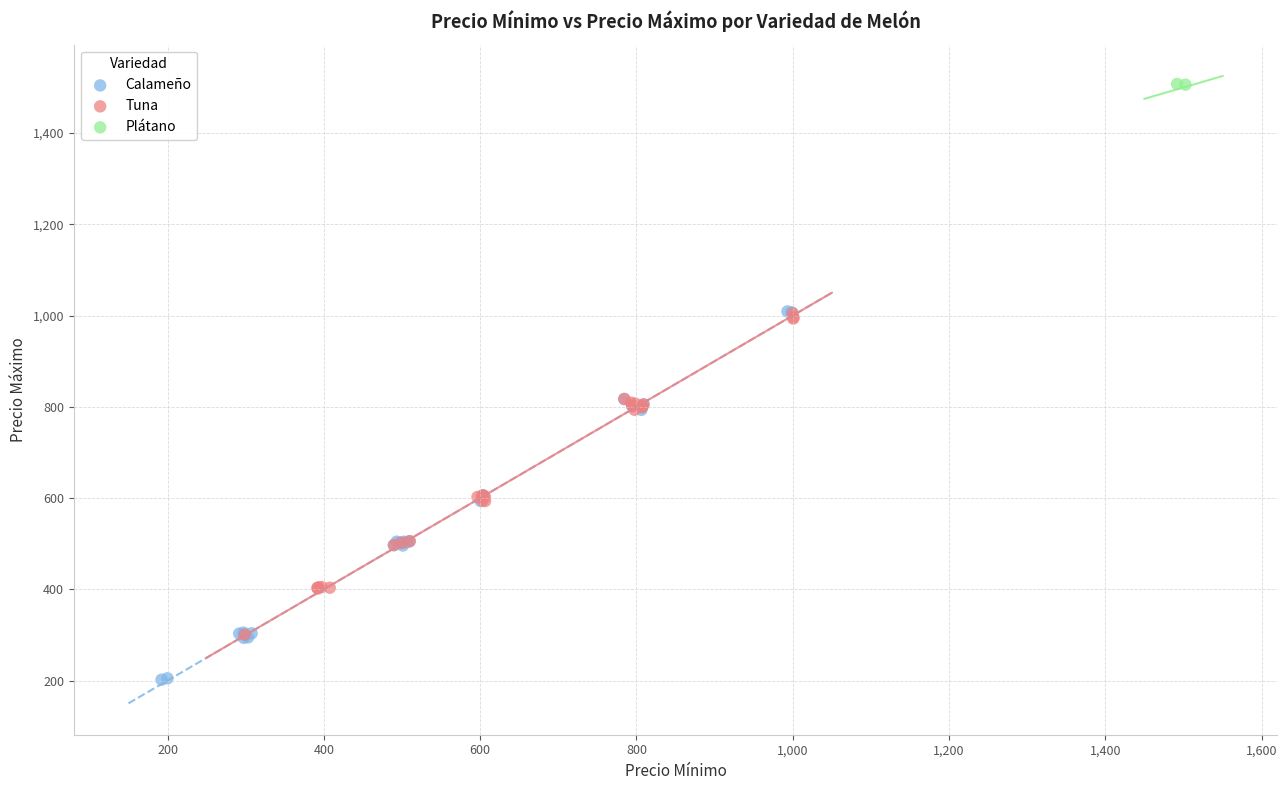

What are all the series names shown in the legend?

Calameño, Tuna, Plátano